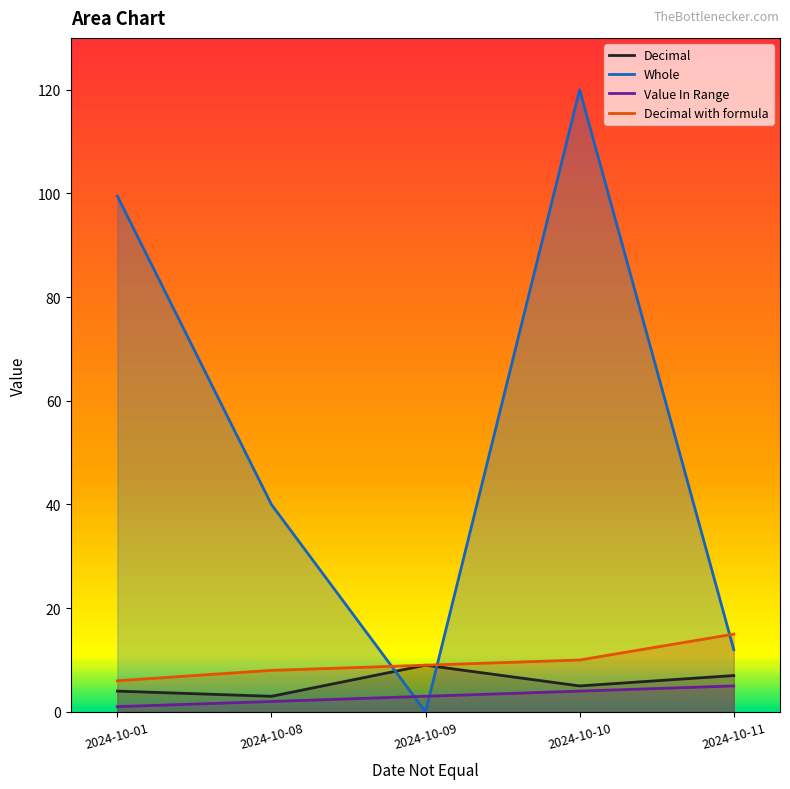

The Value In Range series shows 2.0 at 2024-10-08. True or false?

True